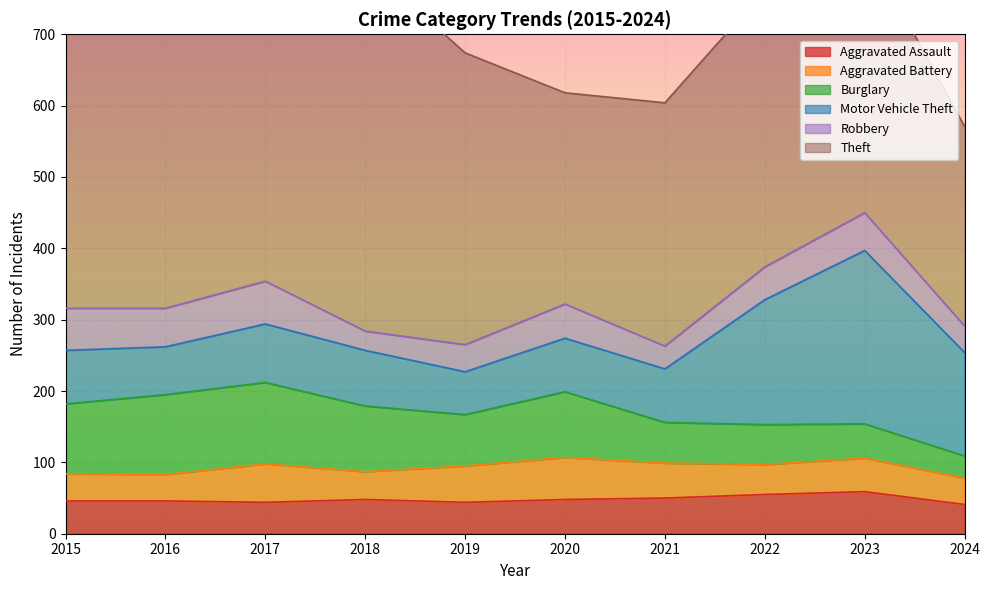

What is the value of the Motor Vehicle Theft point at the 8th from the left?

175